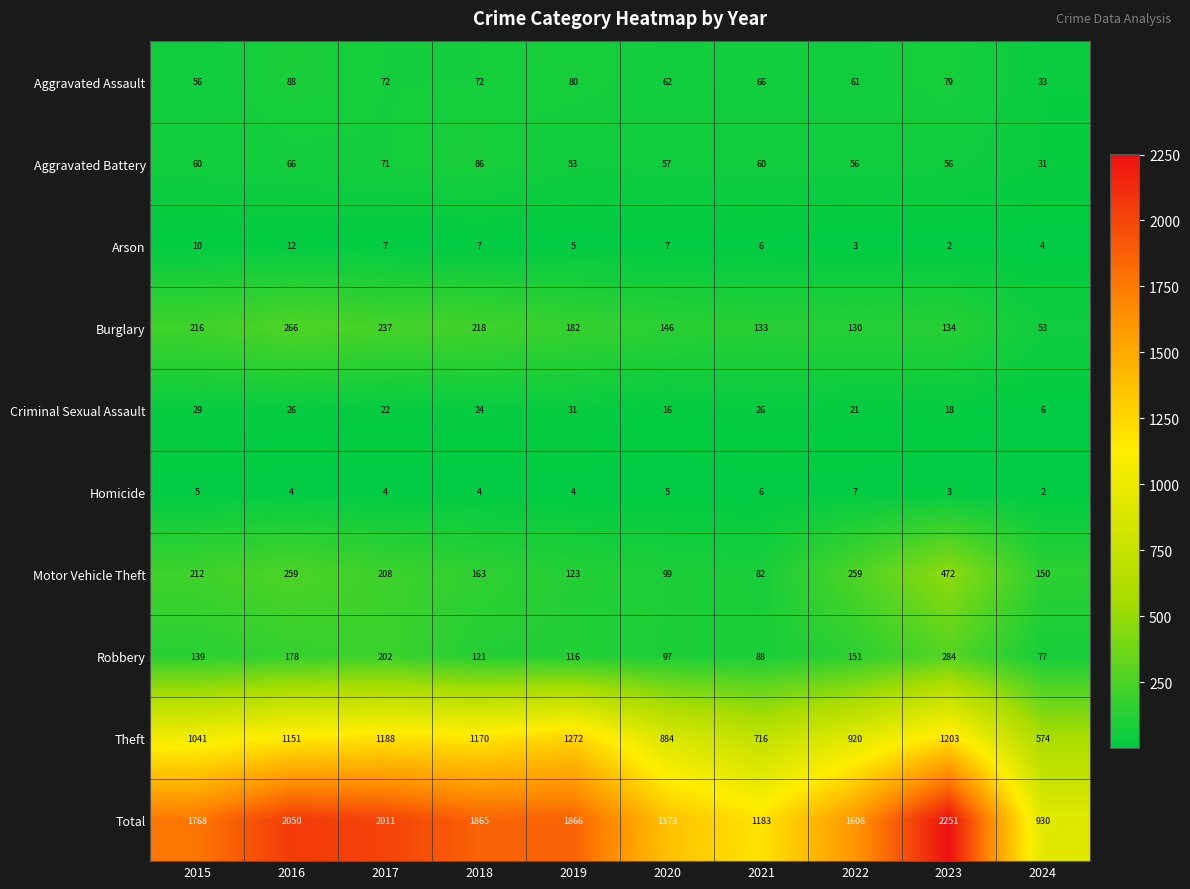

What is the maximum value shown in the chart?

2251